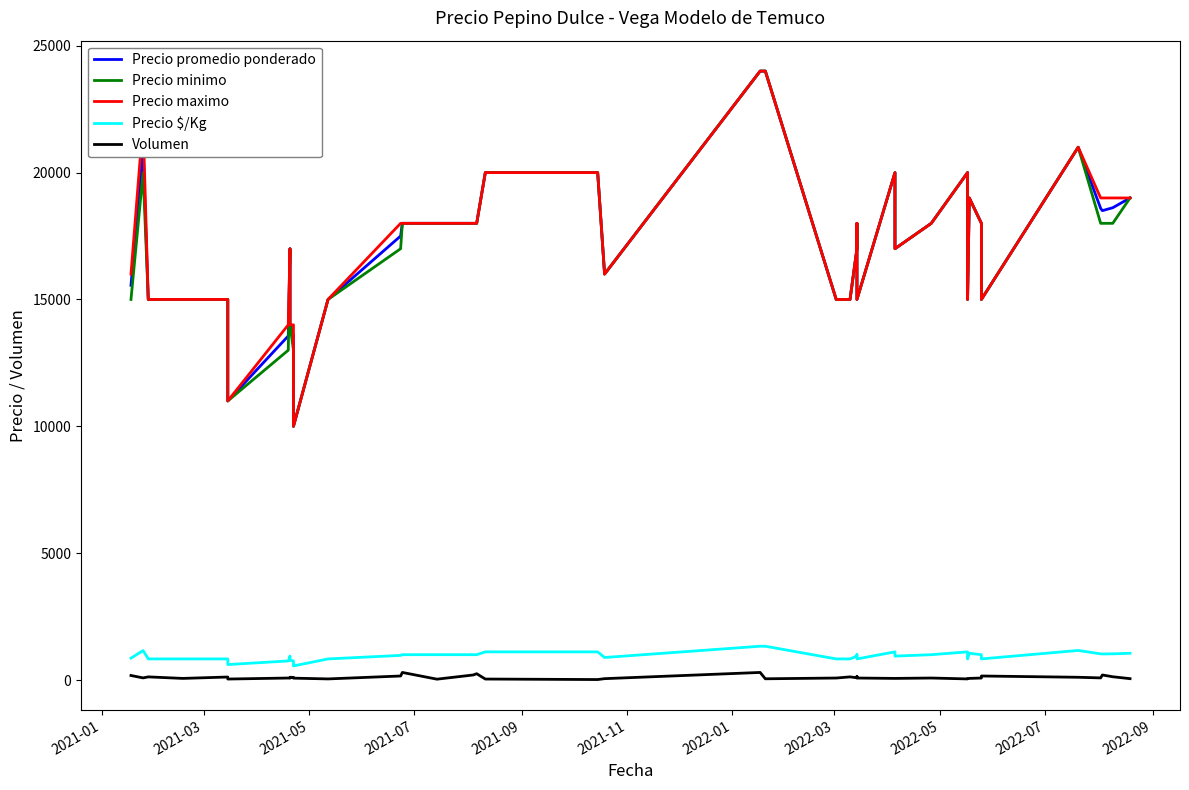

What is the lowest value of the Precio maximo series?

10000